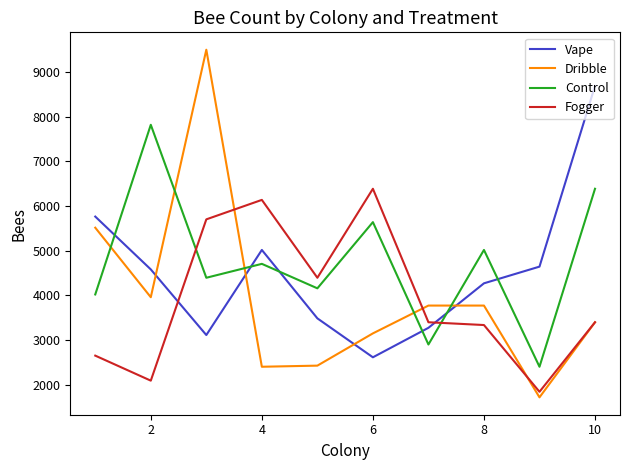

True or false: Vape and Fogger intersect in this chart.

True